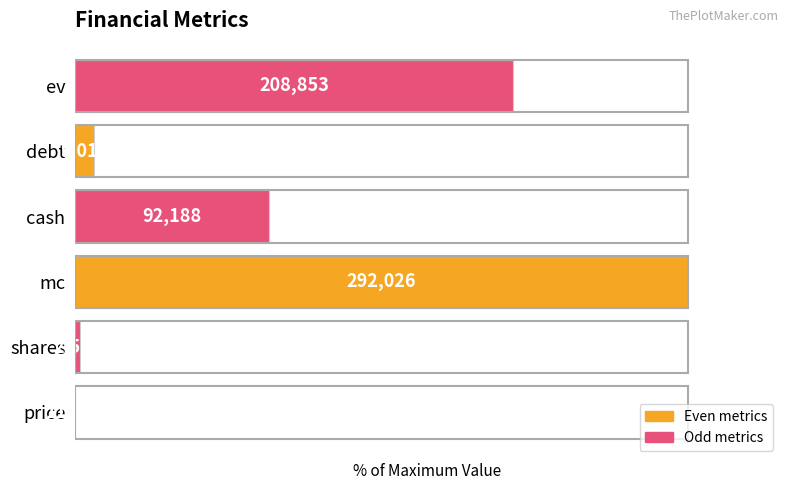

Are the bars horizontal?

Yes